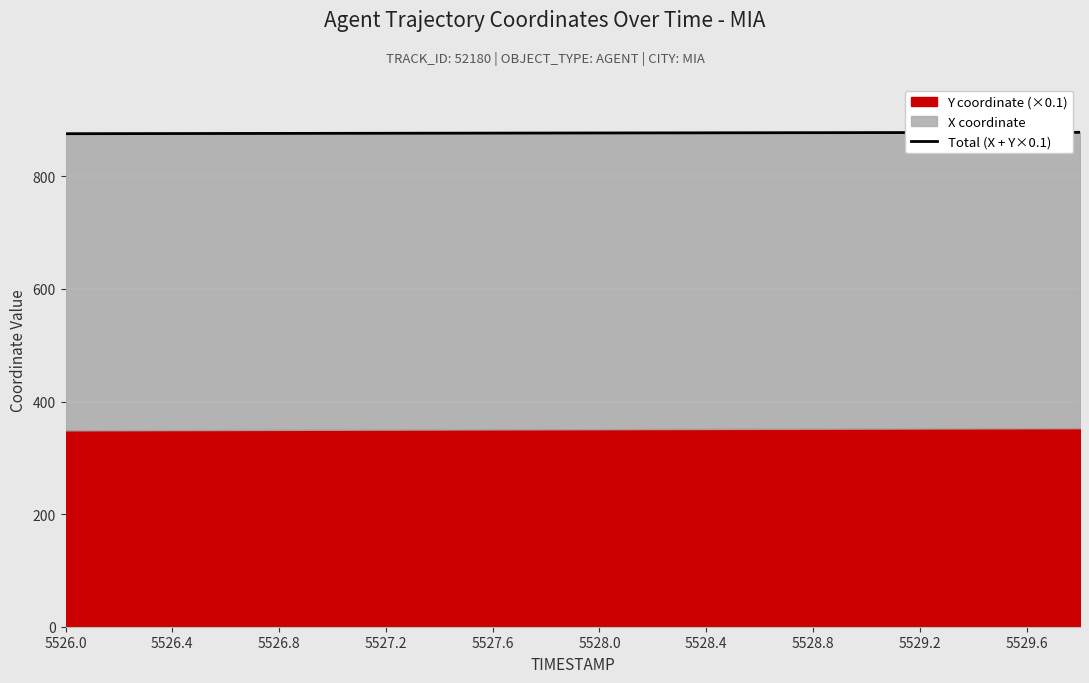

What is the change in value from 5528.8 to 5529.6?

+0.5